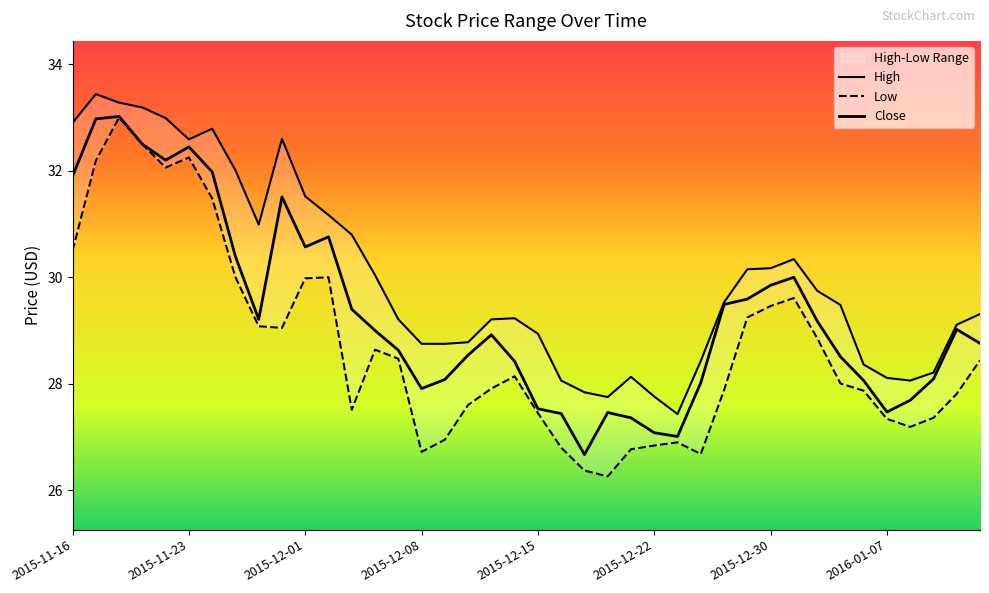

How many interior local valleys does the High series have?

5